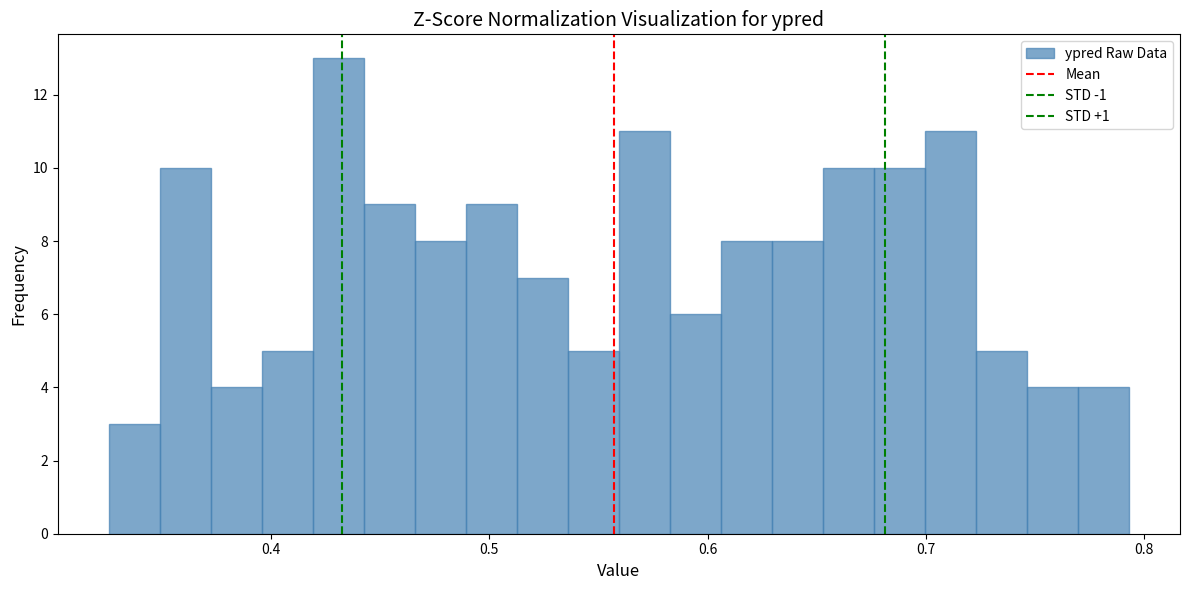

Read against the x-axis, roughly where is the centre of the tallest bar?

0.43